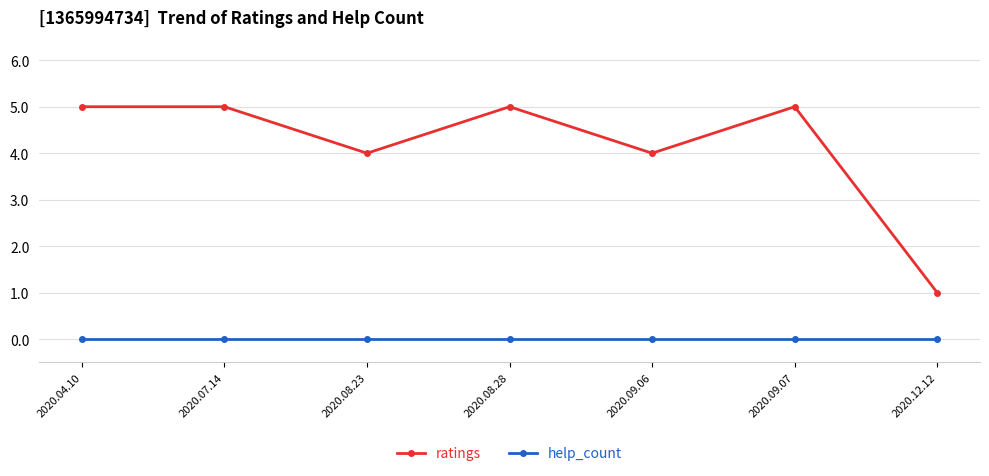

Which series has the largest range (max minus min)?

ratings